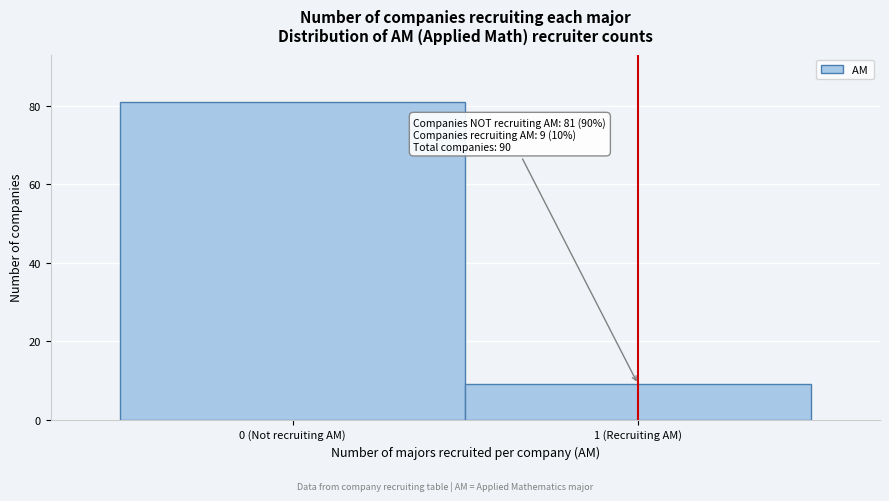

Reading right to left, transcribe all the data shown in this chart.

1 (Recruiting AM)=9	0 (Not recruiting AM)=81